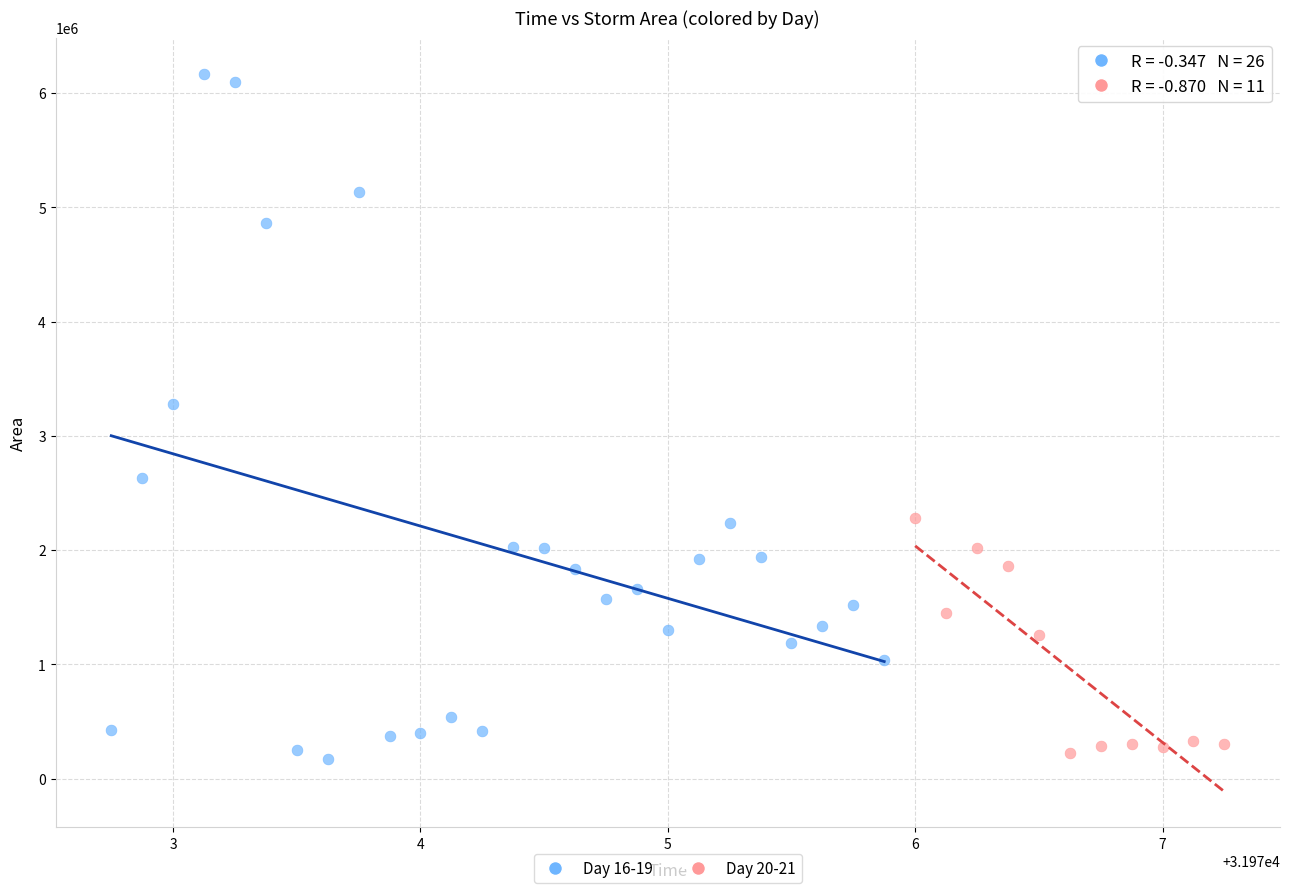

Which series has the widest spread of Y values?

Day 16-19